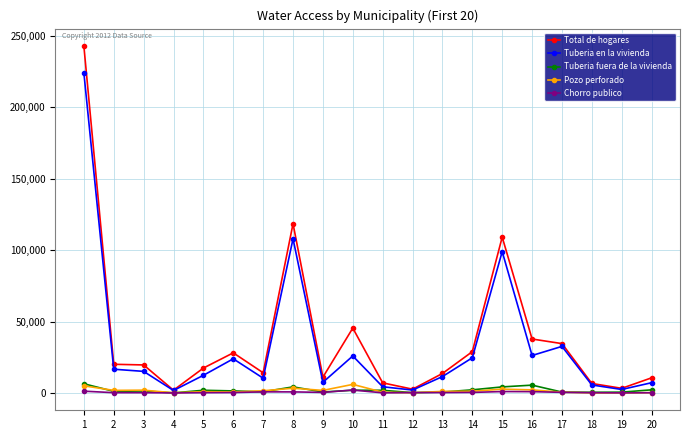

What is the sum of all Pozo perforado values?

31403